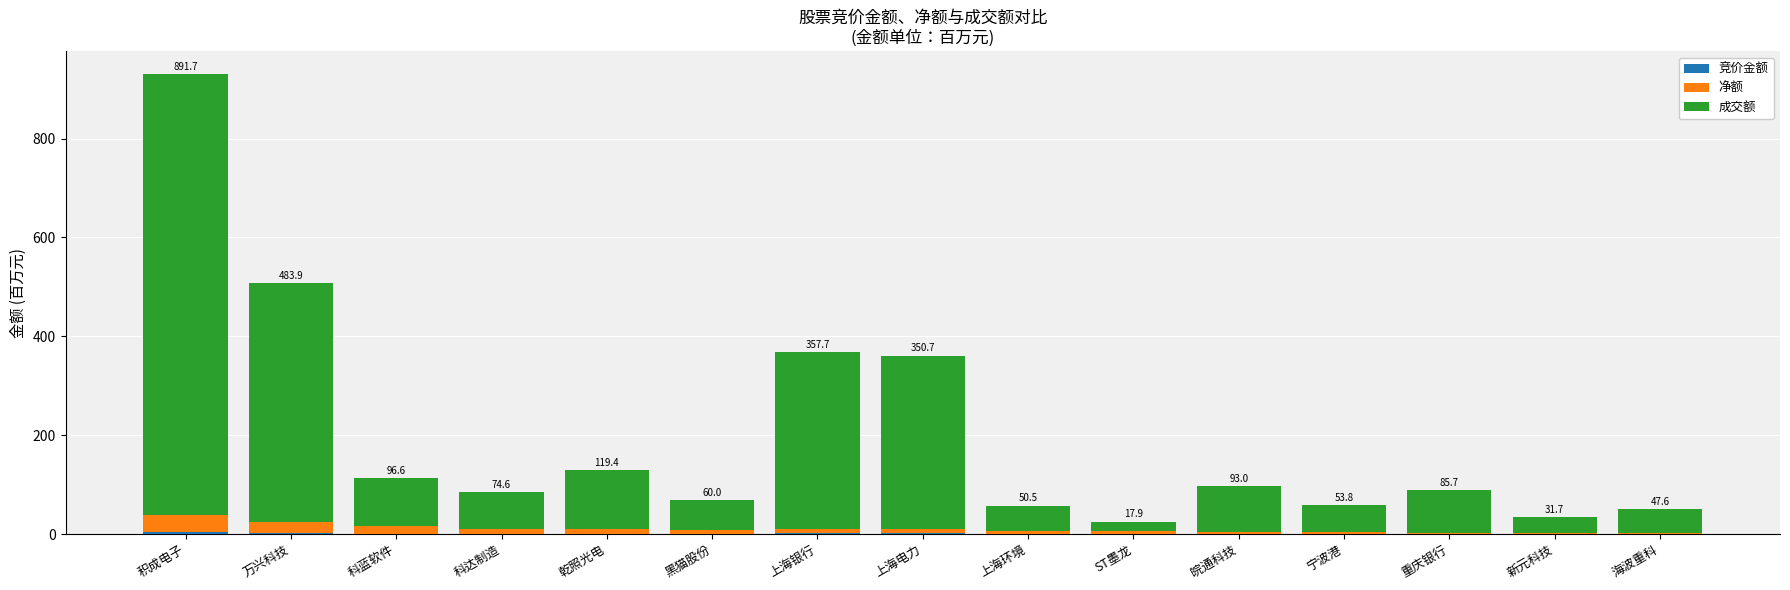

Does the chart contain stacked bars?

Yes